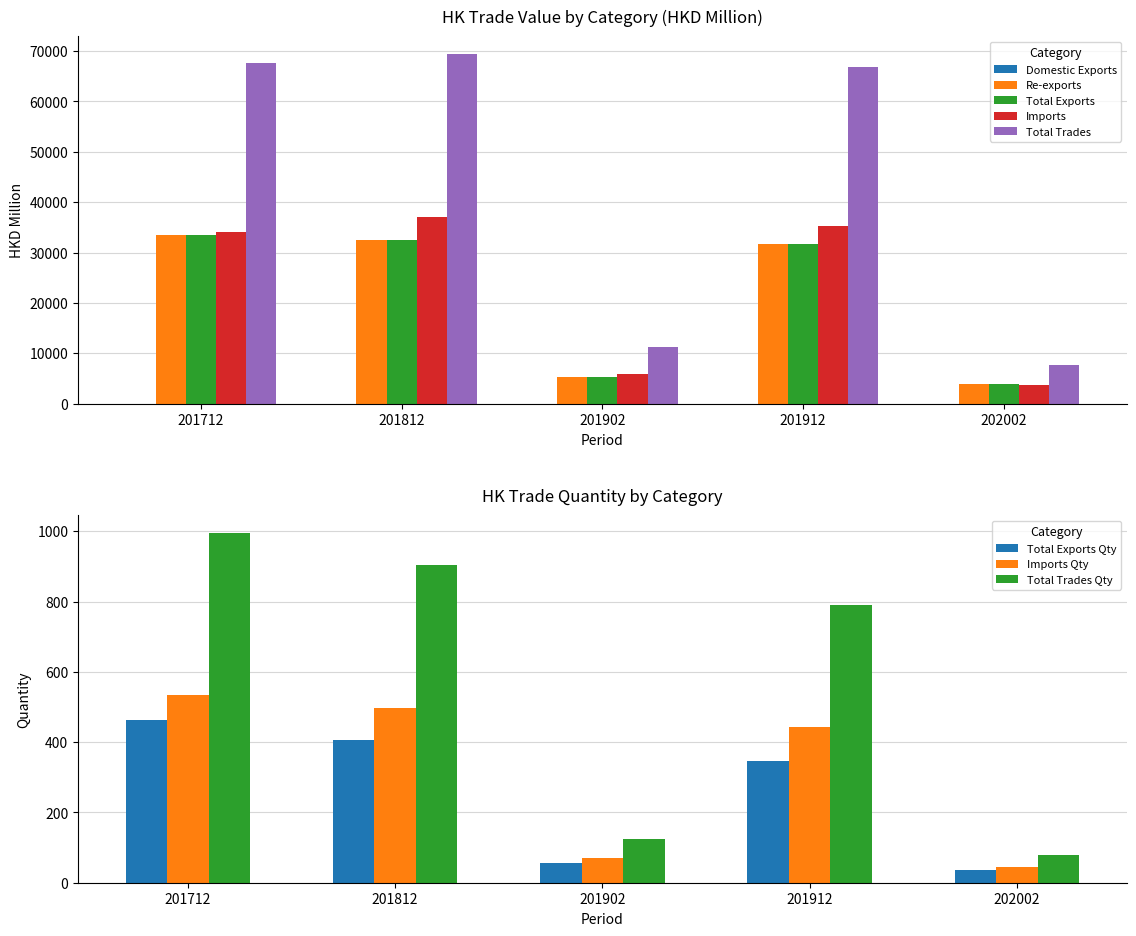

The value of Total Trades at 201902 is 11235.6. True or false?

True